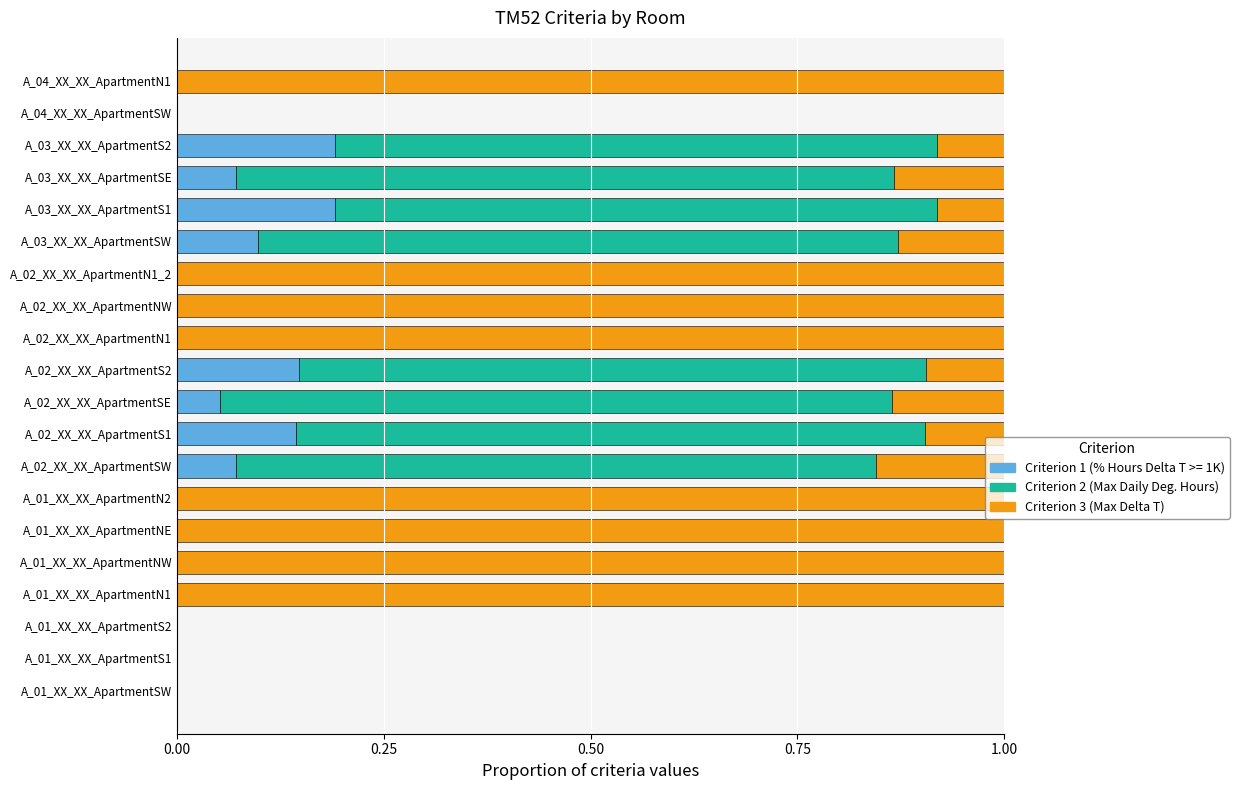

How many distinct data groups are displayed?

3